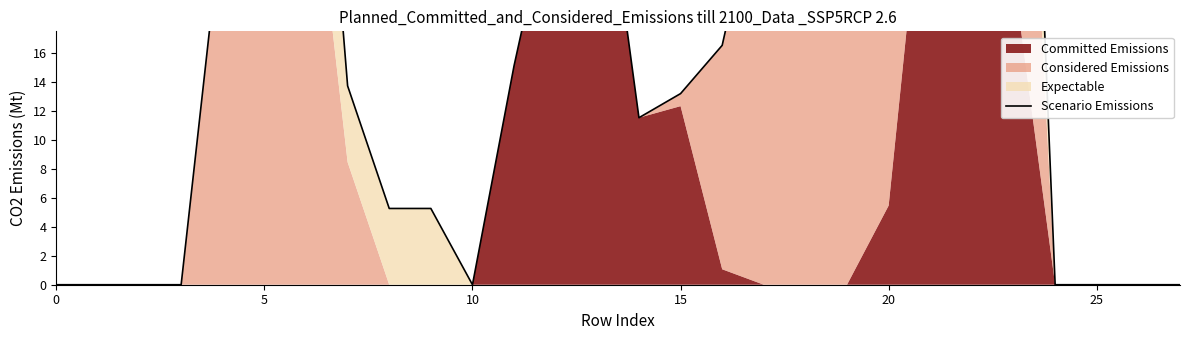

How many interior local valleys (lower than both neighbors) does the data have?

2